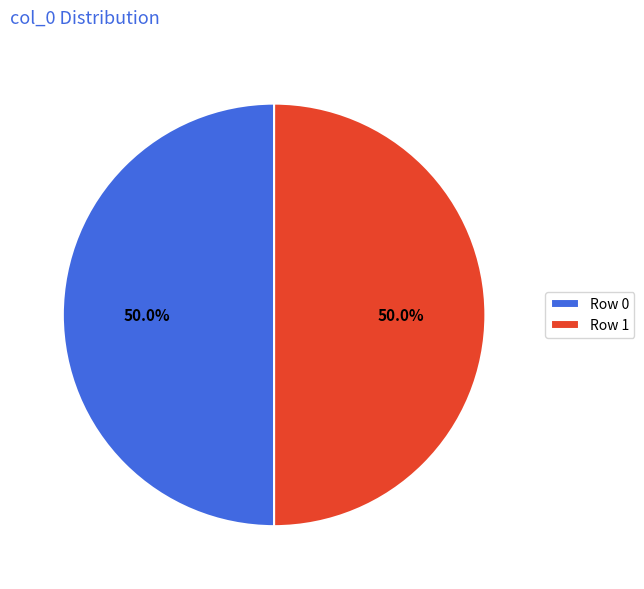

To the nearest percent, what is the difference between the Row 0 and Row 1 slice percentages?

0%